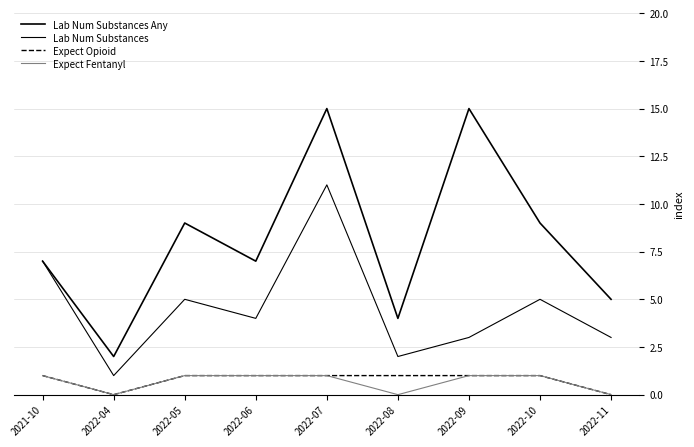

Does the chart have visible grid lines?

Yes